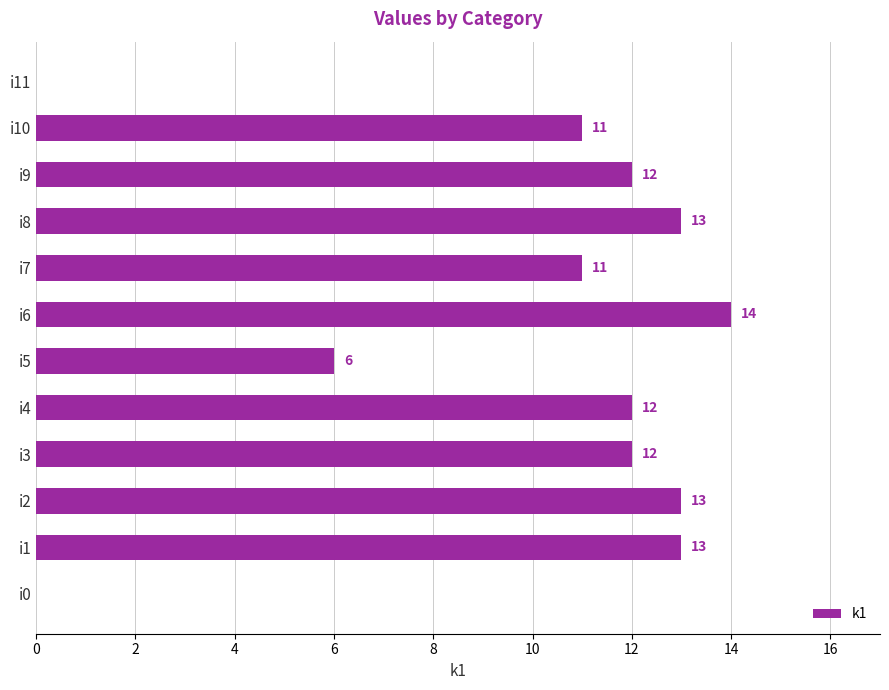

What is the sum of all values?

117